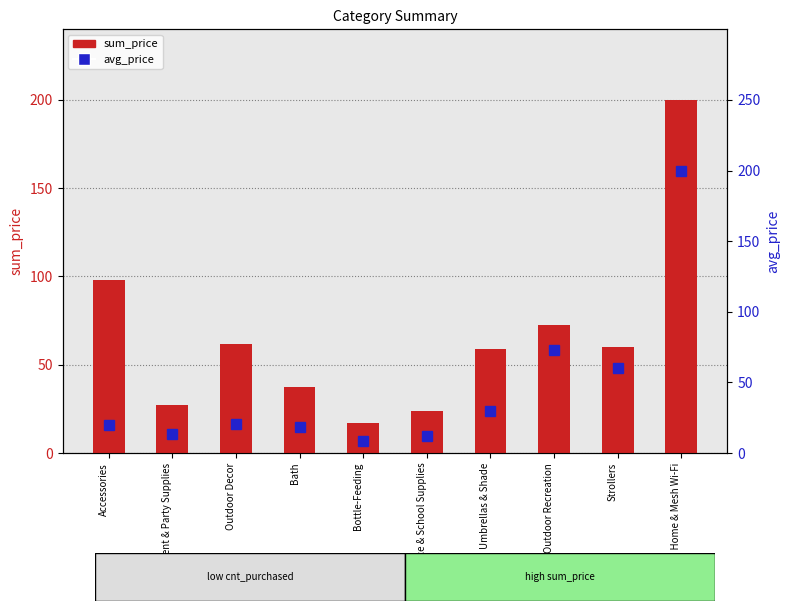

Reading right to left, list all the values displayed in this chart.

sum_price: 200.0	60.0	72.6	59.0	24.0	16.9	37.4	61.9	27.0	98.0
avg_price: 200.0	60.0	72.6	29.5	12.0	8.5	18.7	20.6	13.5	19.6